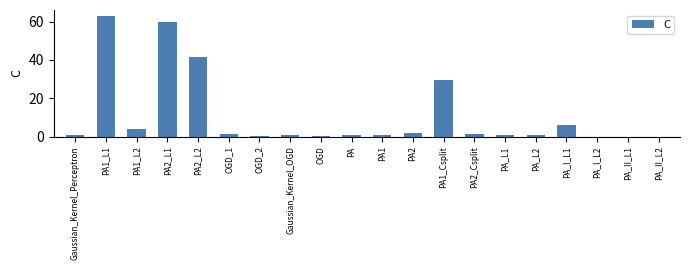

True or false: the data shows 1.8 at PA2.

True